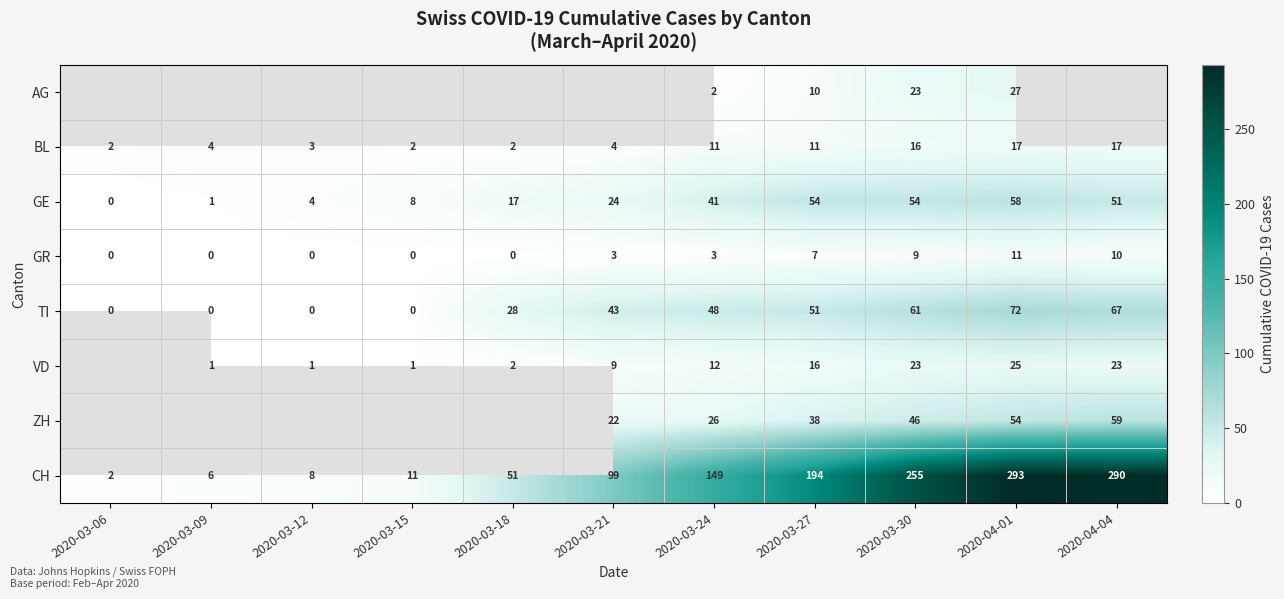

Which label corresponds to the smallest value in the chart?

2020-03-06